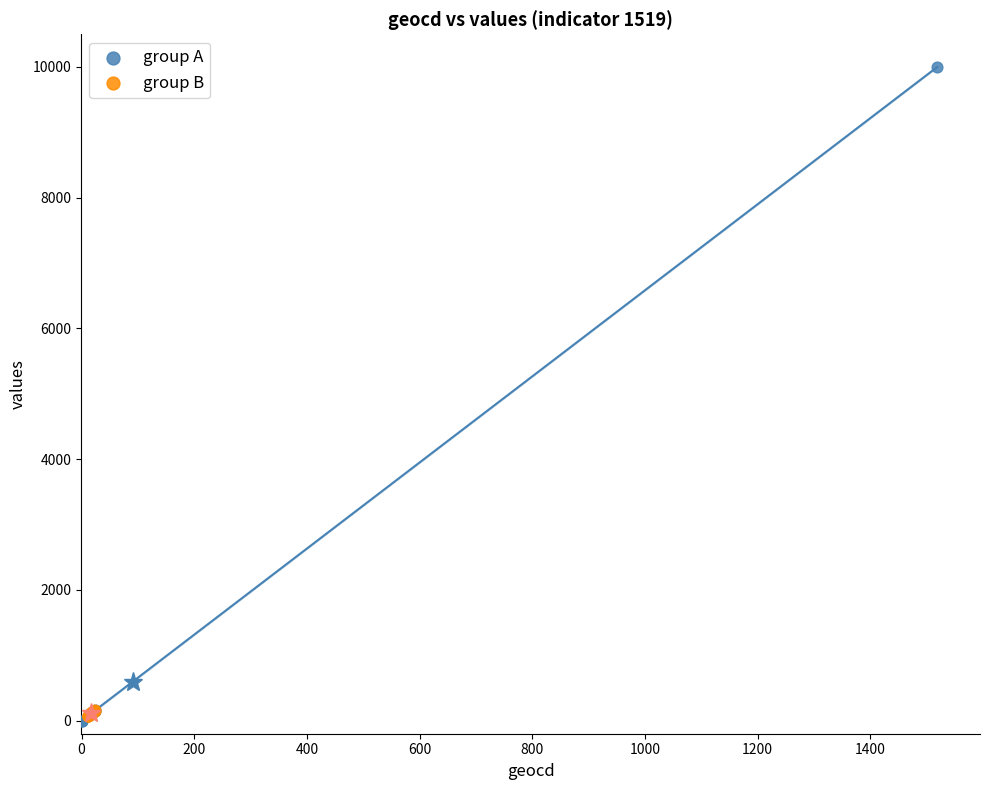

Which series reaches the maximum Y coordinate?

group A